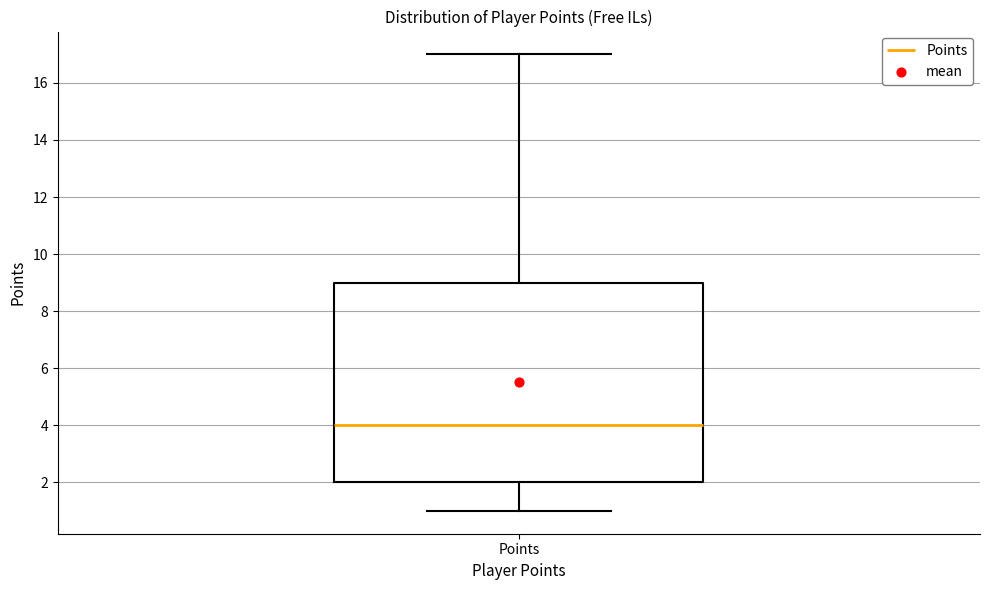

Transcribe this box plot: give where the median line is, the range the box spans, and where the two whiskers end, as read against the y-axis. The values are not printed on the chart, so give them approximately, as read against the axis.

median 4, box 2 to 9, whiskers 1 to 17